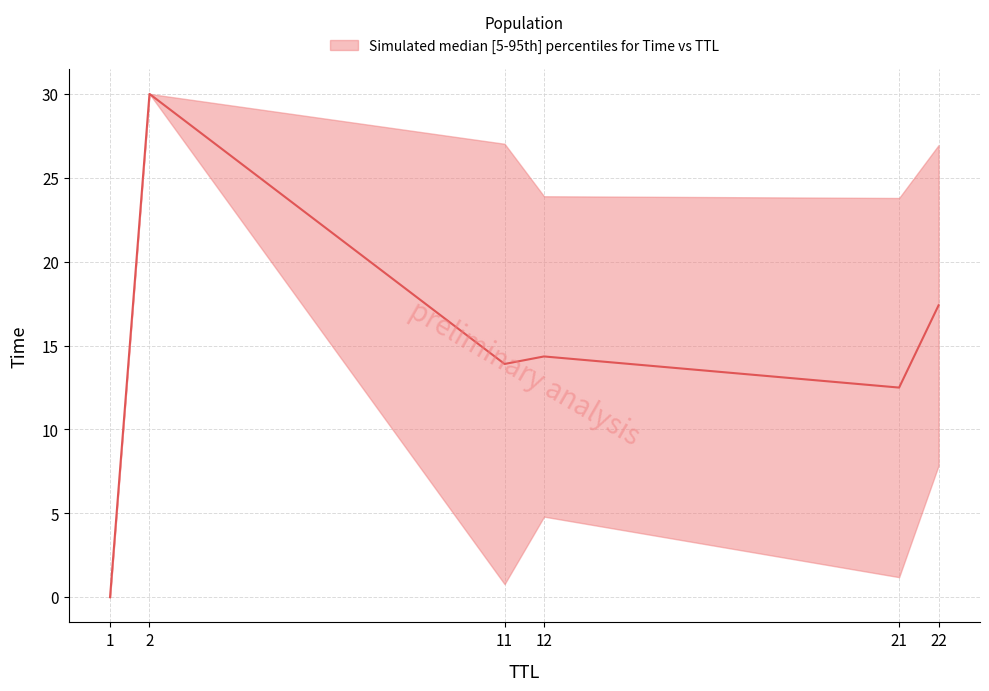

Which series has the largest total across all categories?

Time_upper